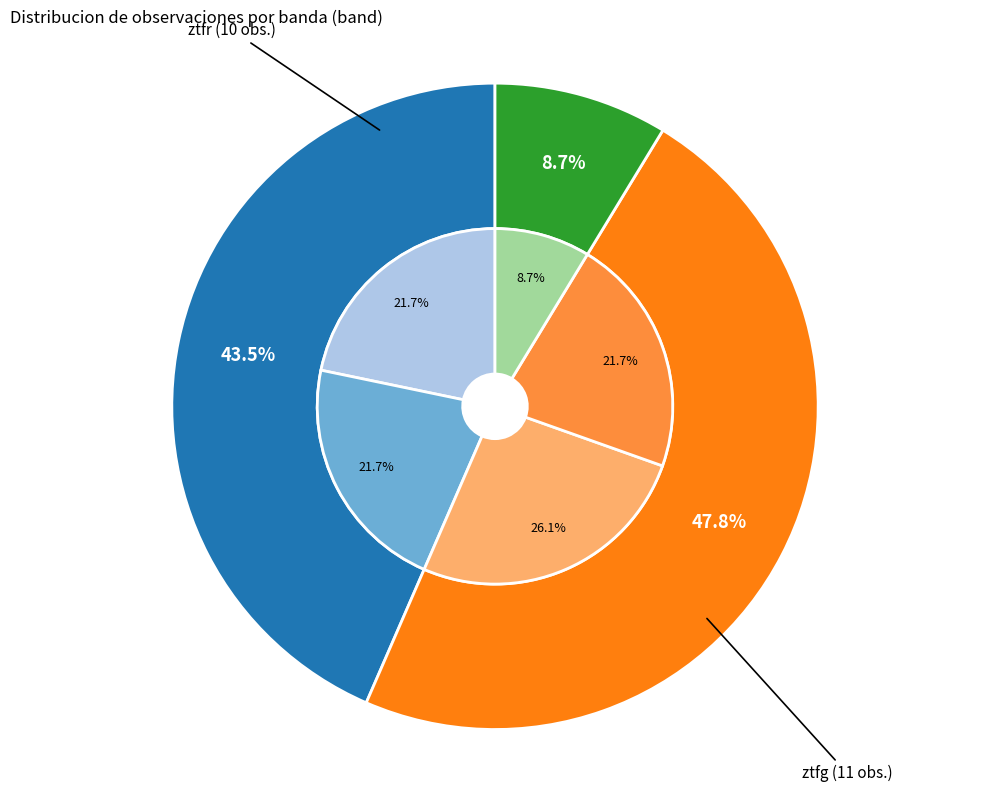

Which category has the smallest portion of the pie?

ztfi